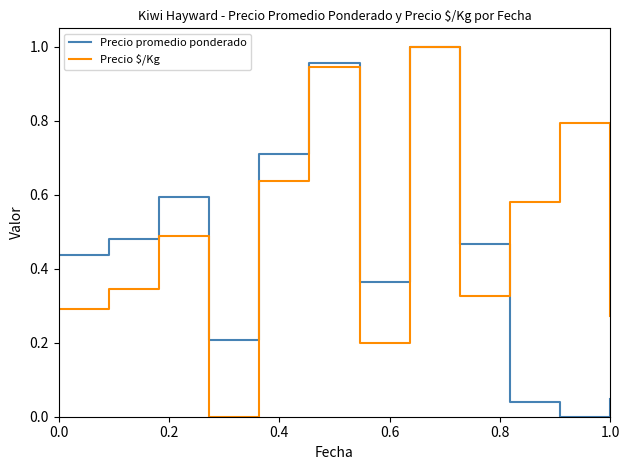

Which series has the largest total across all categories?

Precio $/Kg